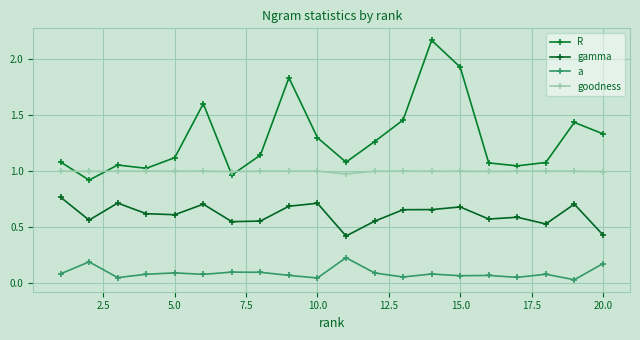

What is the average value of the a series?

0.1